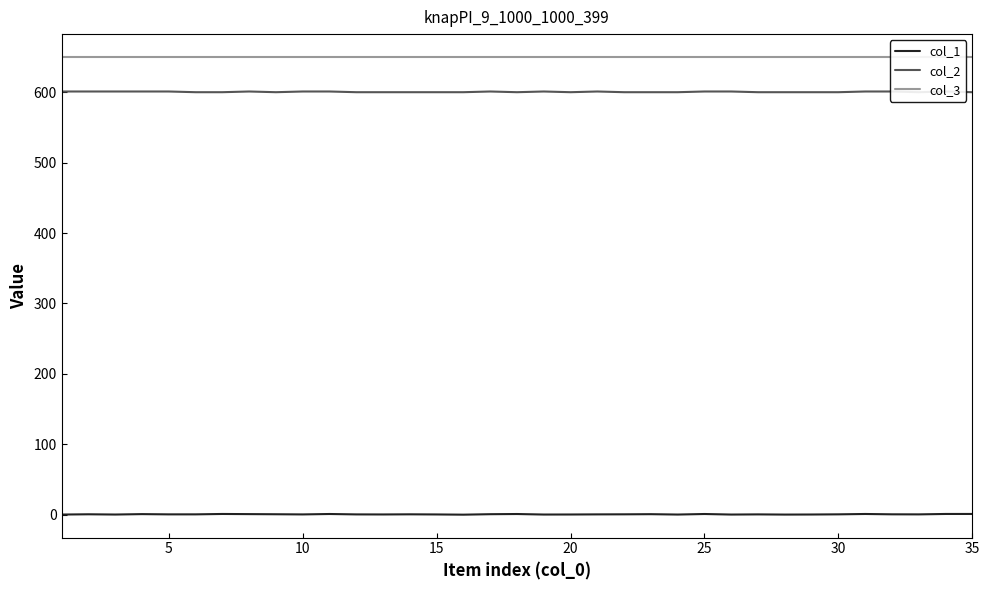

What is the minimum value for col_3?

650.0